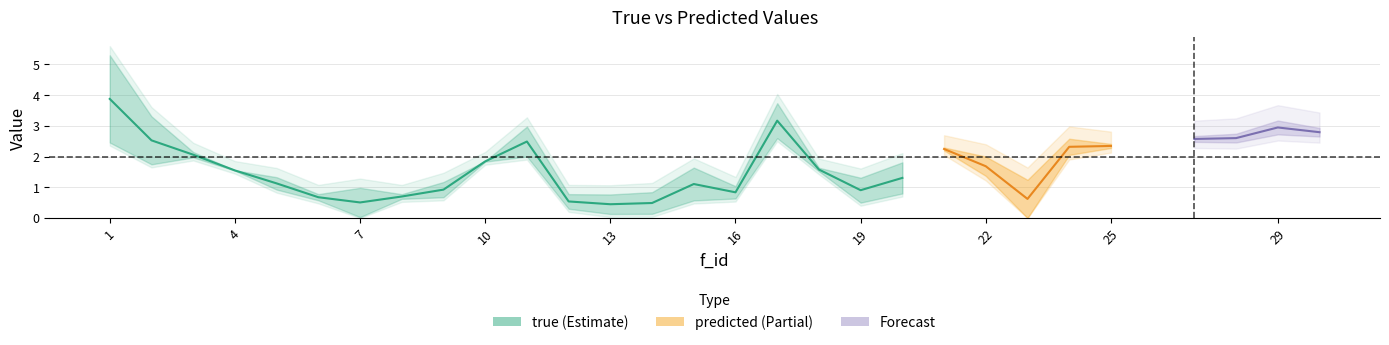

Count the number of categories in the chart.

20